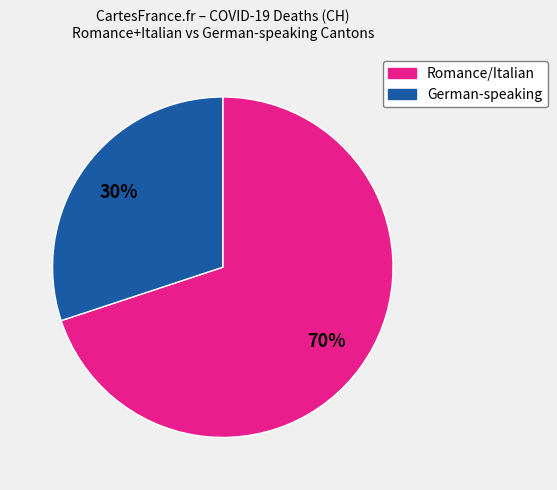

To the nearest percent, what is the average slice percentage?

50%